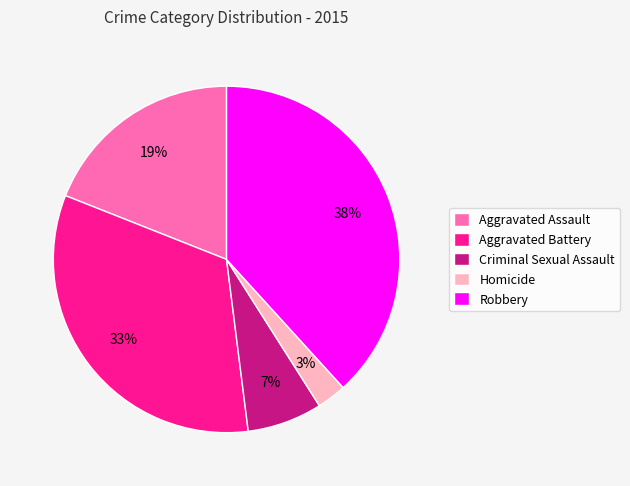

To the nearest percent, what is the average slice percentage?

20%